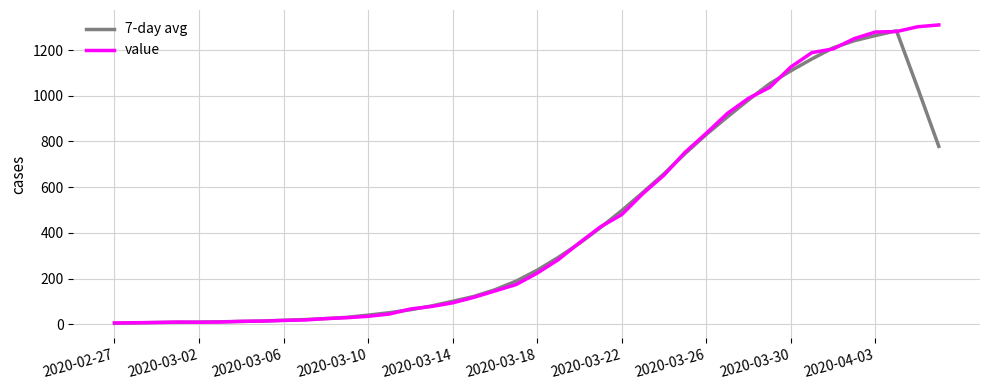

Reading left to right, transcribe all the data shown in this chart.

7-day avg: 4.2	6.2	8.0	8.8	10.0	11.2	12.6	14.6	17.6	20.8	25.0	30.6	40.2	50.8	63.8	80.4	100.6	122.0	151.2	189.0	236.8	293.0	354.2	423.8	497.8	577.0	658.8	747.4	830.8	907.6	982.2	1052.8	1109.2	1161.4	1209.8	1240.8	1263.4	1284.4	1034.4	778.6
value: 6.0	7.0	8.0	10.0	9.0	10.0	13.0	14.0	17.0	19.0	25.0	29.0	35.0	45.0	67.0	78.0	94.0	118.0	146.0	174.0	224.0	283.0	357.0	427.0	480.0	572.0	653.0	753.0	836.0	923.0	989.0	1037.0	1126.0	1189.0	1205.0	1250.0	1279.0	1281.0	1302.0	1310.0